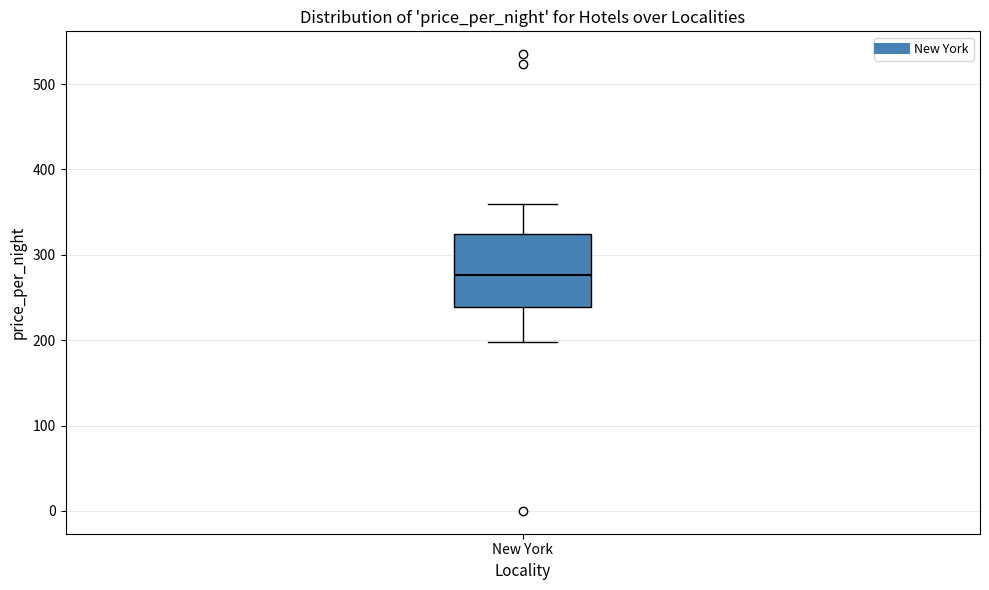

Transcribe this box plot: give where the median line is, the range the box spans, and where the two whiskers end, as read against the y-axis. The values are not printed on the chart, so give them approximately, as read against the axis.

median 280, box 240 to 320, whiskers 200 to 360